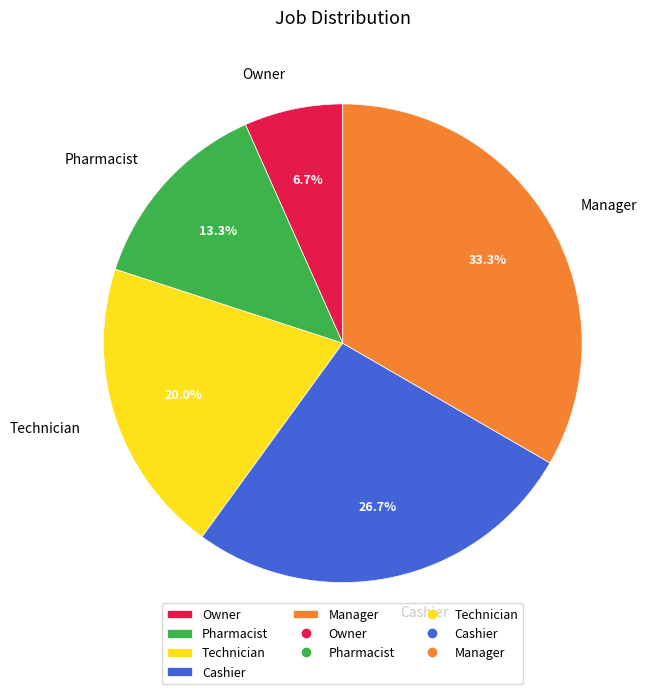

True or false: Owner accounts for 7% of the total.

True